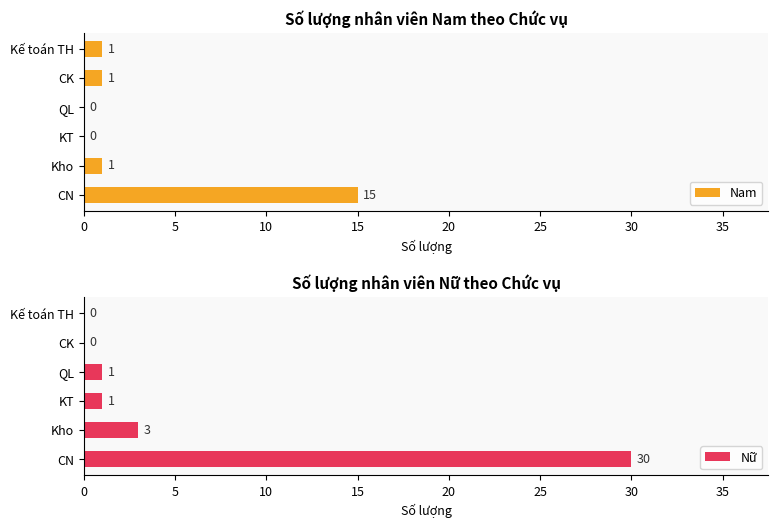

Reading left to right, list all the values displayed in this chart.

Nam: 15	1	0	0	1	1
Nữ: 30	3	1	1	0	0